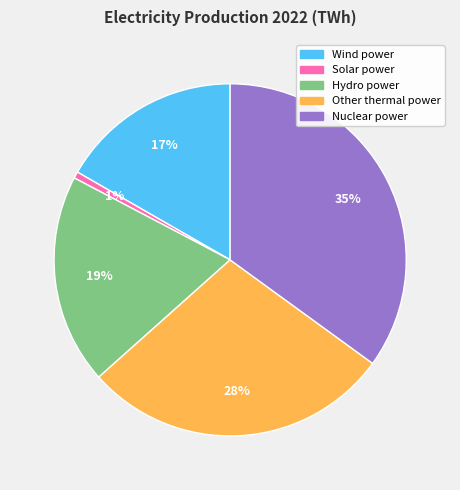

How many slices are in this pie chart?

5